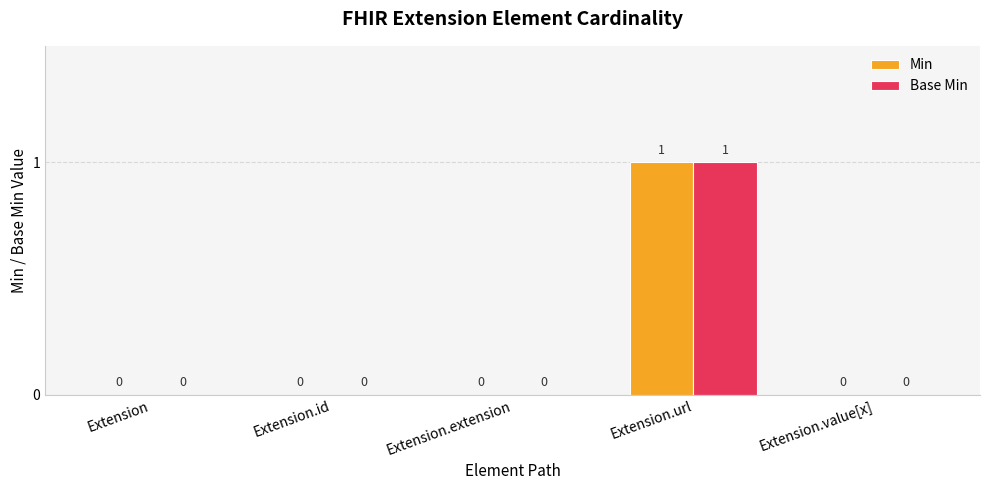

Reading right to left, transcribe all the data shown in this chart.

Min: 0	1	0	0	0
Base Min: 0	1	0	0	0